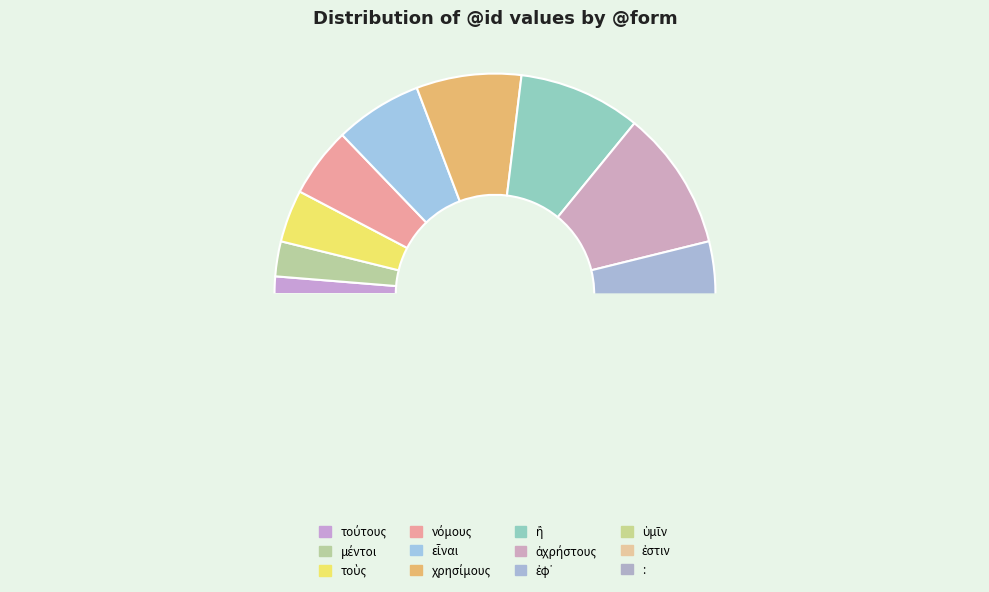

Do ὑμῖν and χρησίμους together represent more than half of the pie?

No